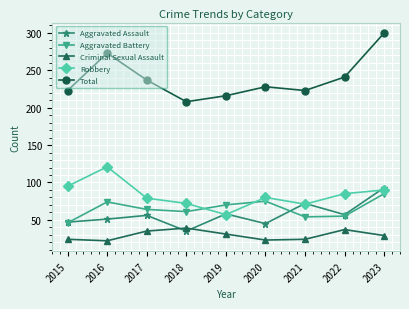

What is the value of the Total point at the 8th from the left?

241